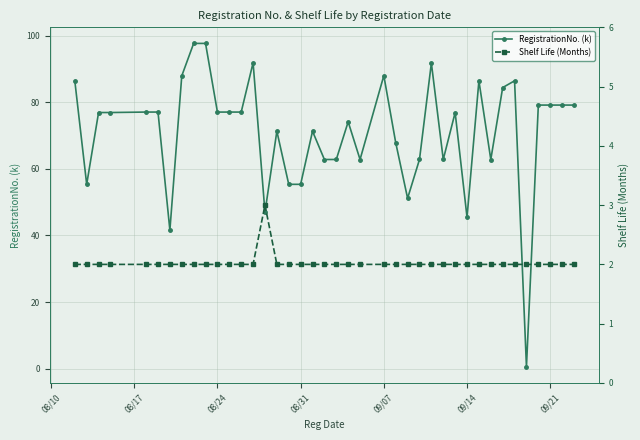

True or false: RegistrationNo. (k) has more than 2 points higher than both neighbors.

True